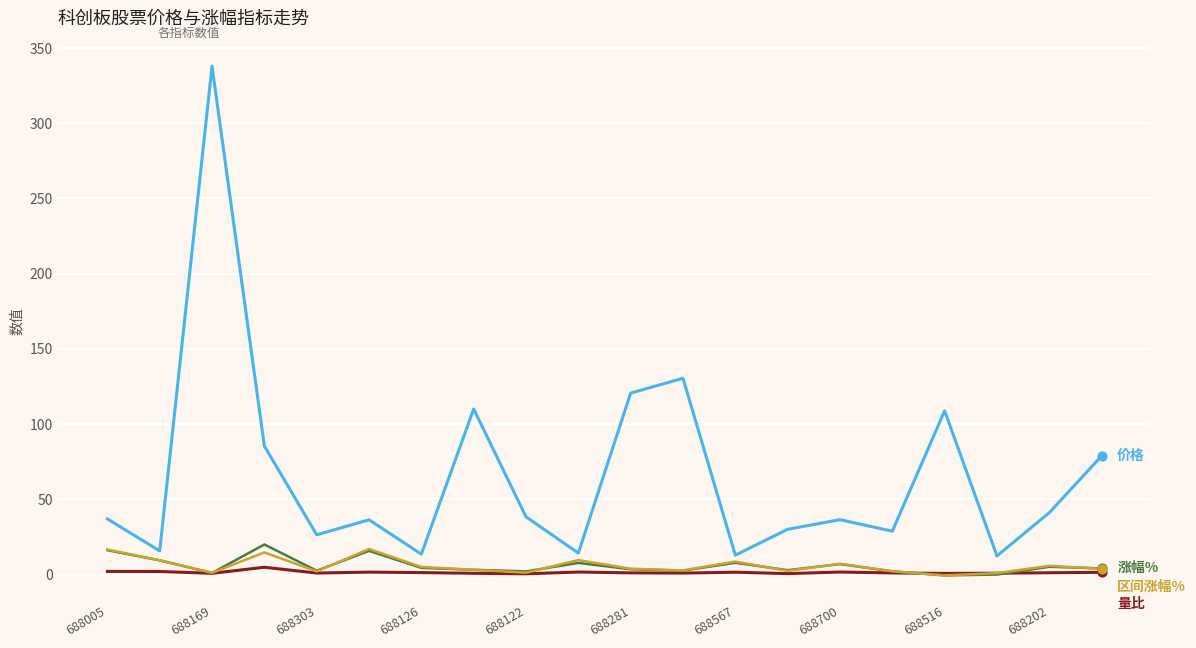

What is the greatest value displayed?

338.0